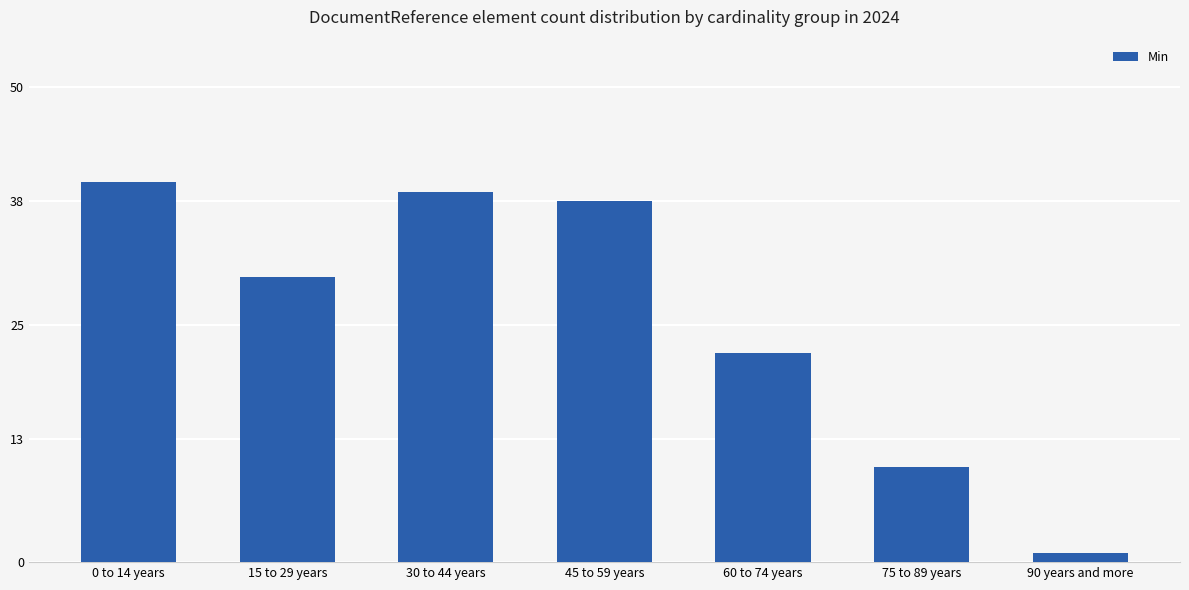

Is it true that the value at 60 to 74 years is 22?

True